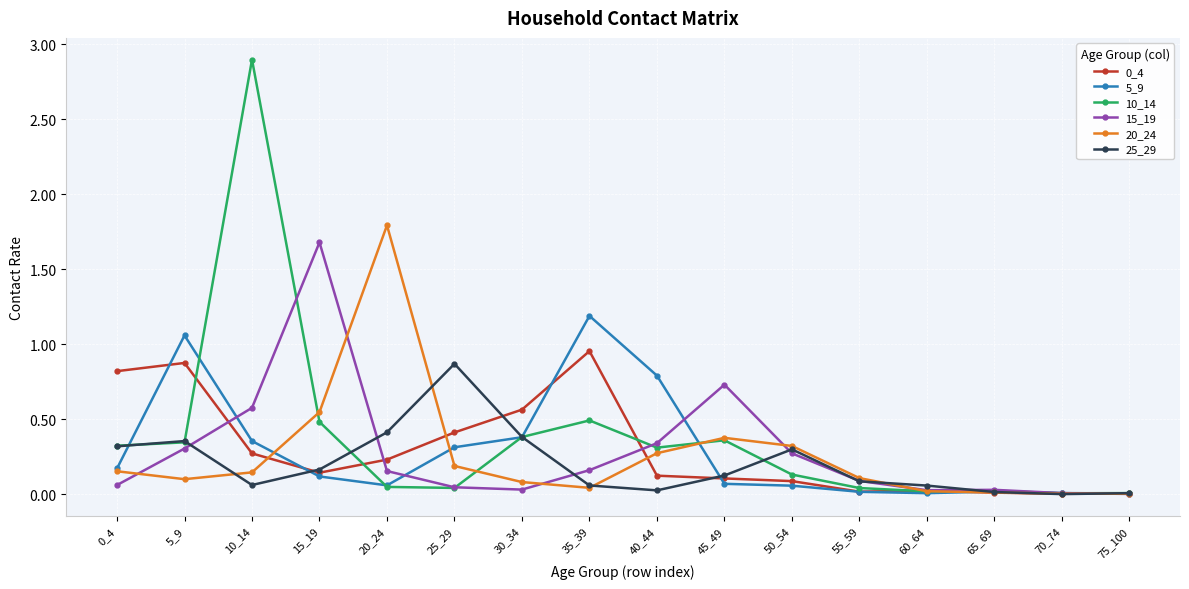

What is the total value across all series at 45_49?

1.8